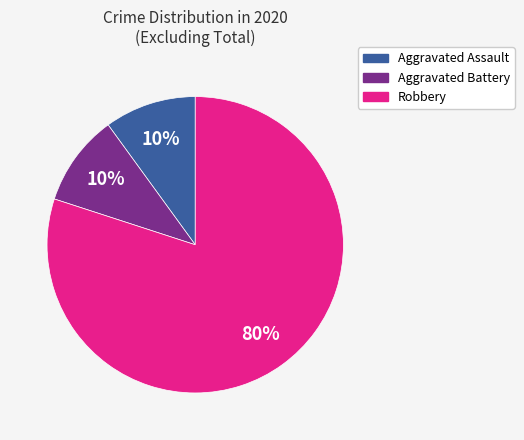

To the nearest percent, what is the average slice percentage?

33%